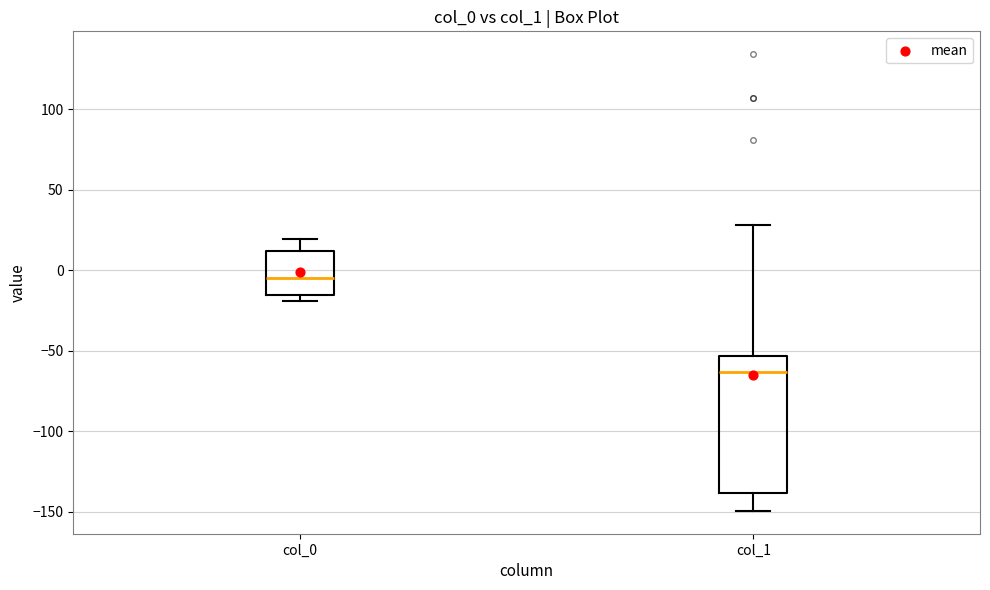

Which box is the tallest, from its lower edge to its upper edge?

col_1